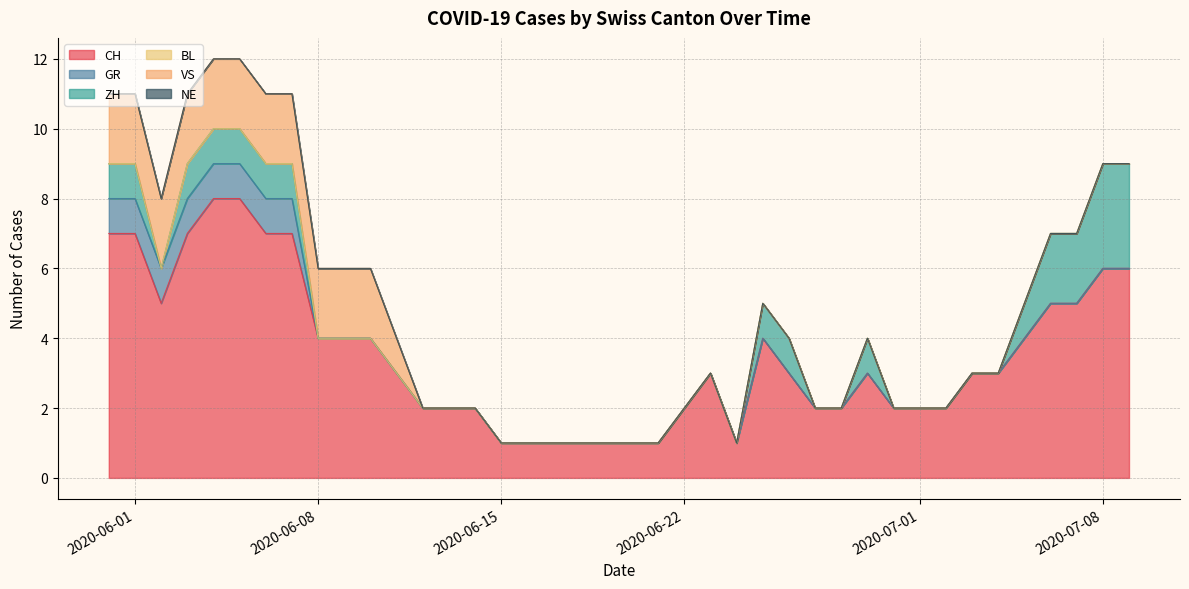

Does the chart have visible grid lines?

Yes